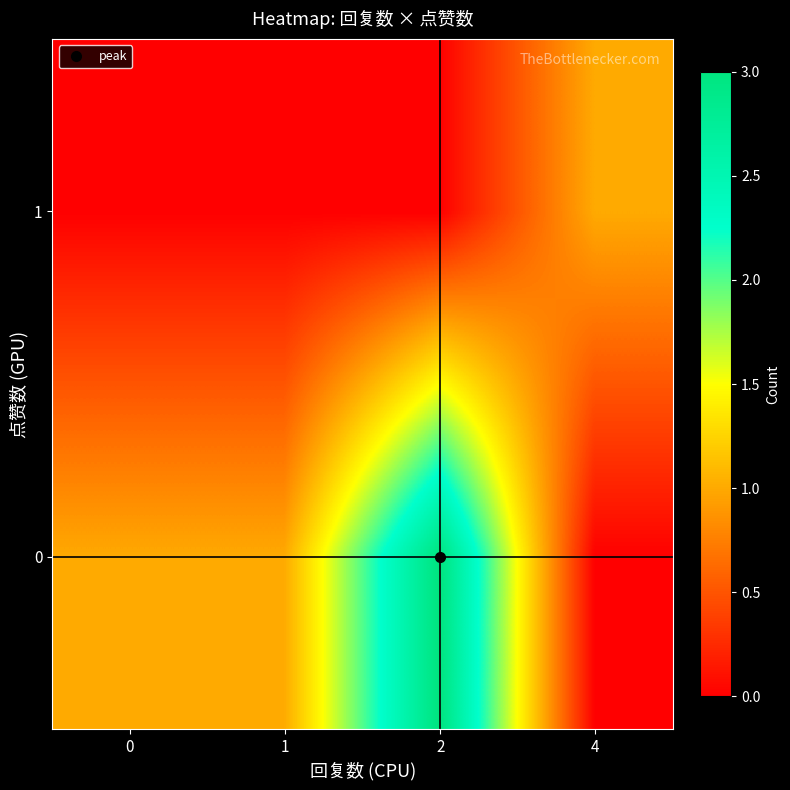

Reading left to right, what are all the values shown in this chart?

0: 0=1	1=1	2=3	4=0
1: 0=0	1=0	2=0	4=1